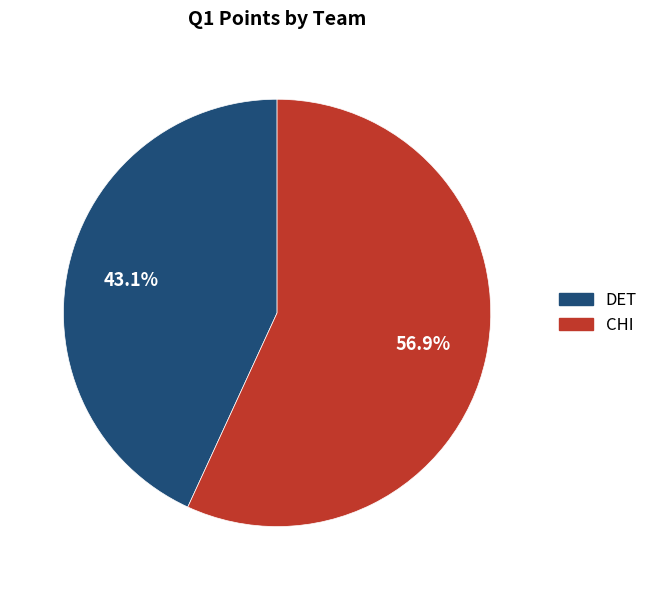

Is it true that DET is 43% of the pie?

True